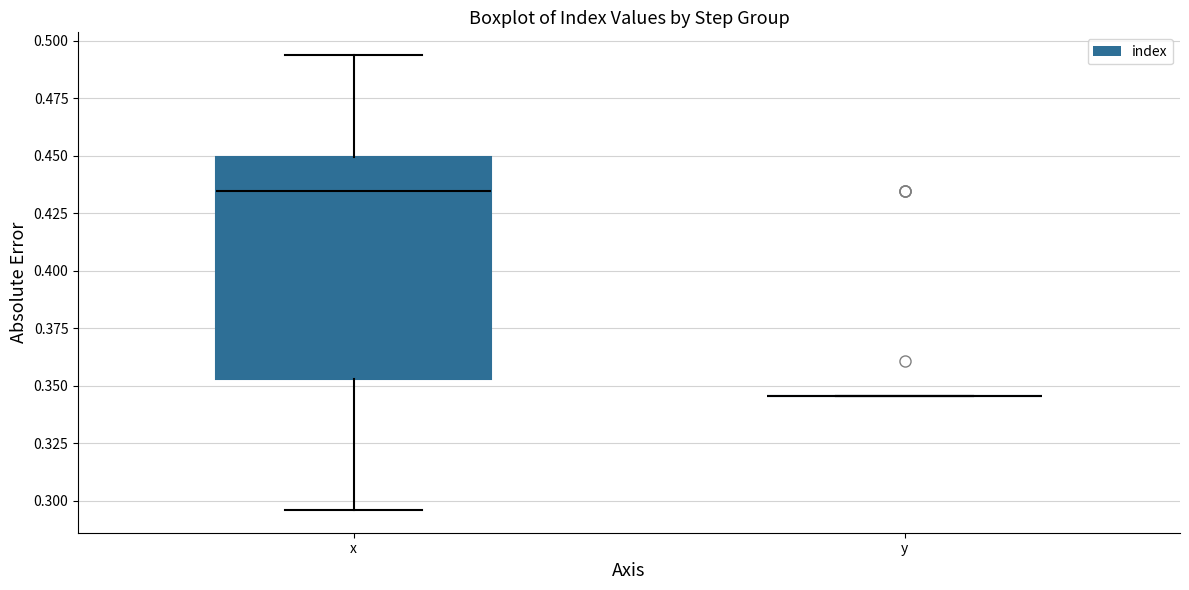

Which box is the tallest, from its lower edge to its upper edge?

x